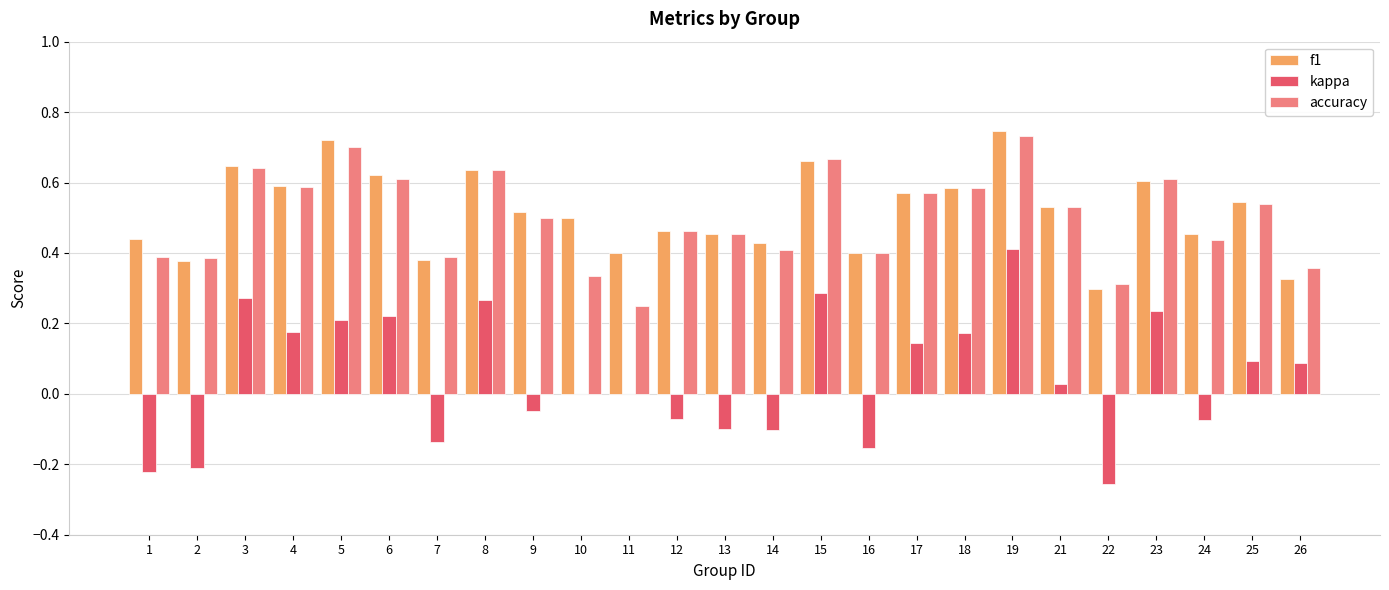

Is it true that accuracy equals 0.3 at 23?

False